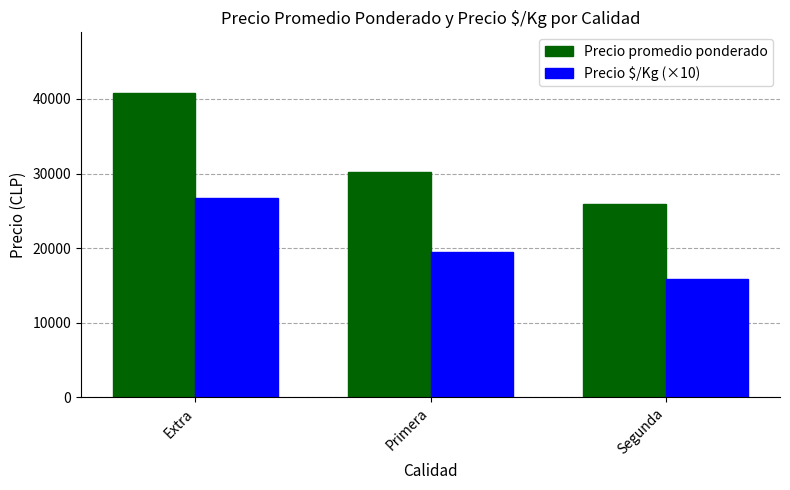

How many data points in Precio promedio ponderado are less than 30215?

1